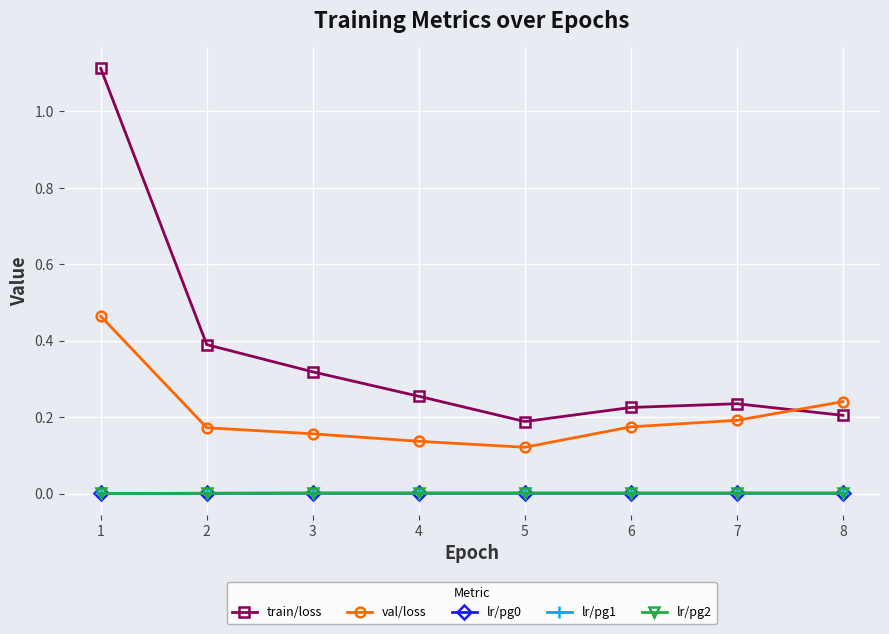

Is this an area chart (filled region under the line)?

No